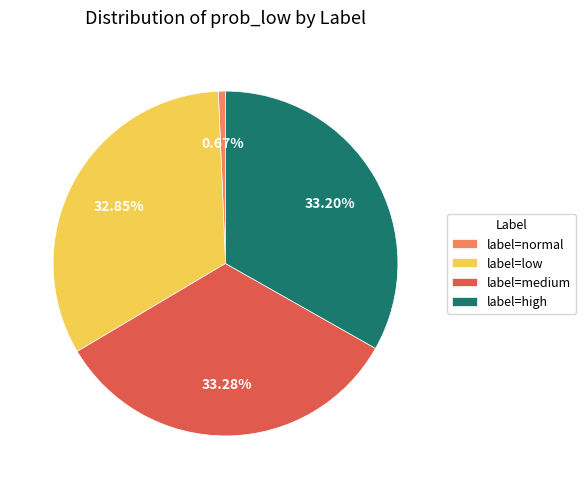

How many segments does this pie chart have?

4